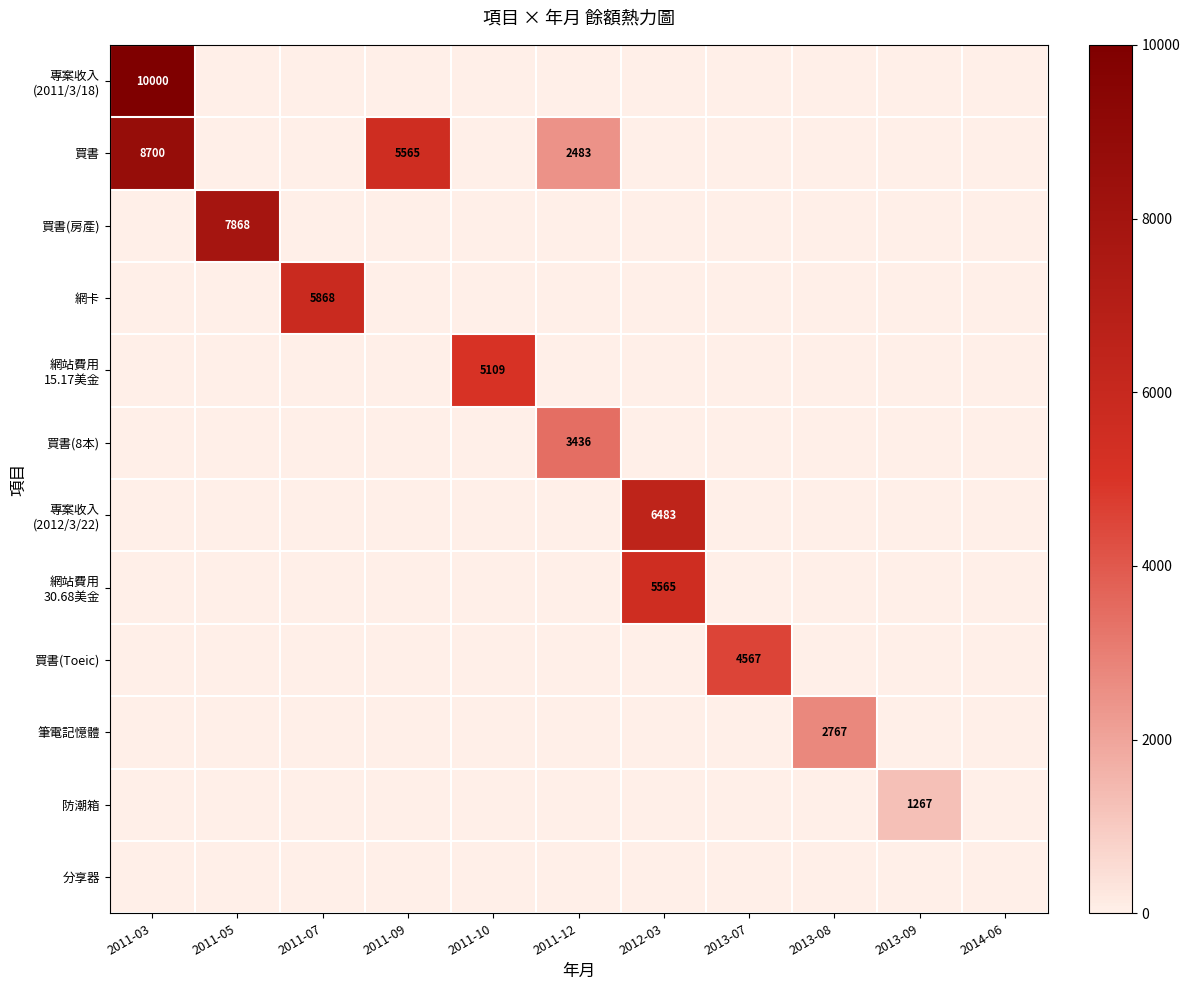

Is it true that 防潮箱 equals 1267 at 2013-09?

True